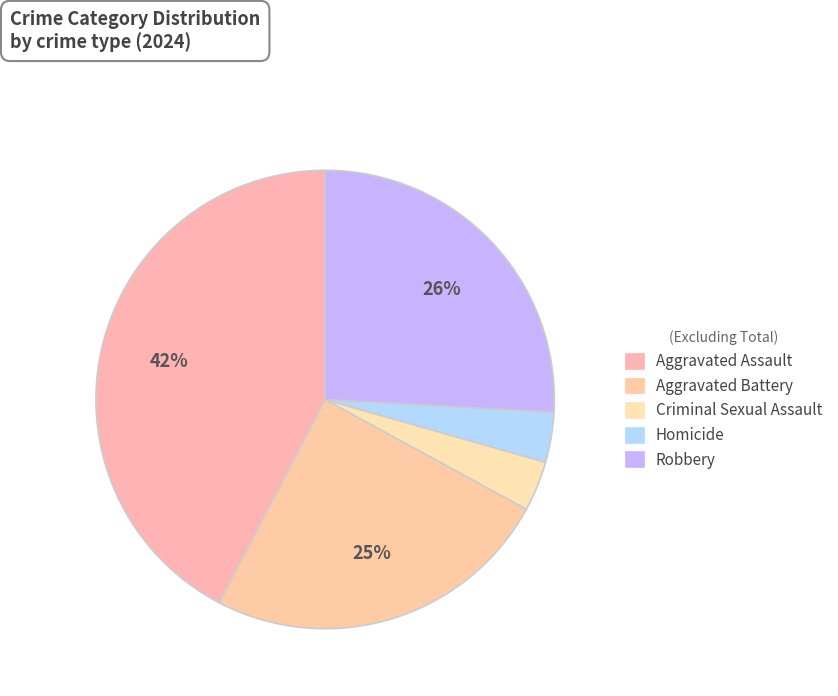

Does Robbery account for over 50% of the chart?

No